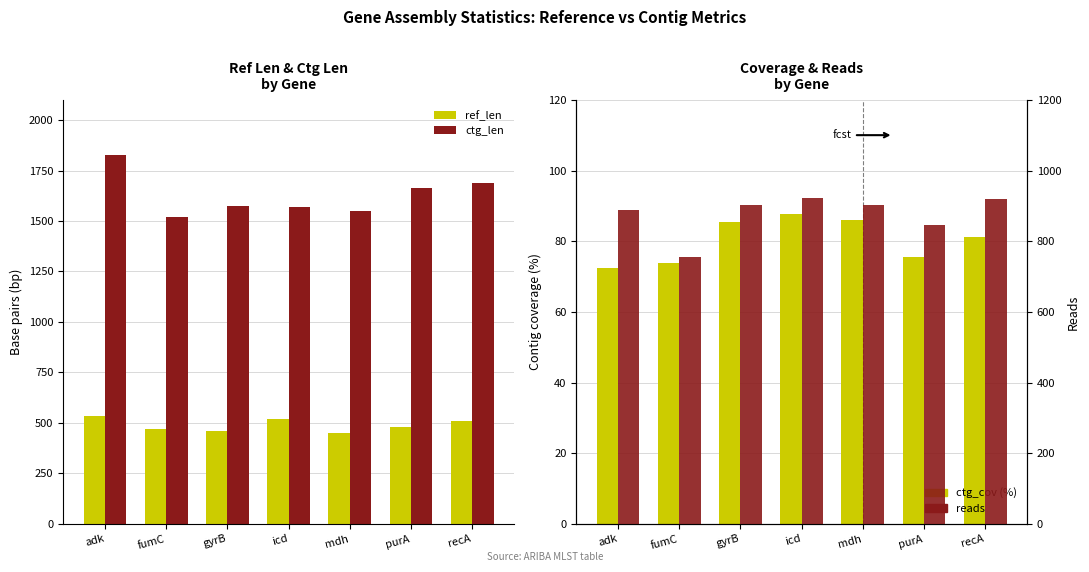

What is the total value across all series at recA?

3198.3